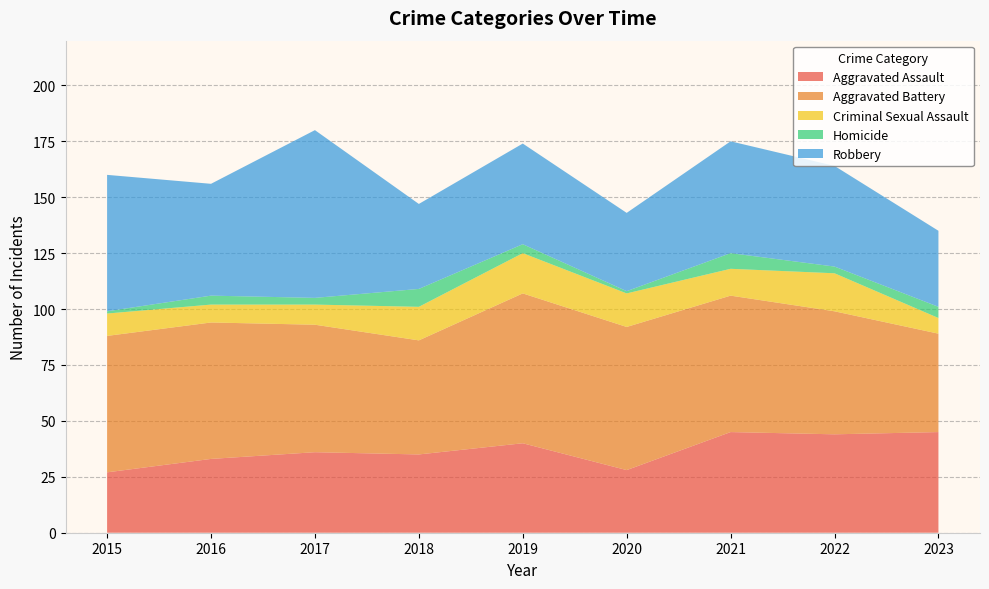

Reading right to left, list all the values displayed in this chart.

Aggravated Assault: 2023=45	2022=44	2021=45	2020=28	2019=40	2018=35	2017=36	2016=33	2015=27
Aggravated Battery: 2023=44	2022=55	2021=61	2020=64	2019=67	2018=51	2017=57	2016=61	2015=61
Criminal Sexual Assault: 2023=7	2022=17	2021=12	2020=15	2019=18	2018=15	2017=9	2016=8	2015=10
Homicide: 2023=5	2022=3	2021=7	2020=1	2019=4	2018=8	2017=3	2016=4	2015=1
Robbery: 2023=34	2022=45	2021=50	2020=35	2019=45	2018=38	2017=75	2016=50	2015=61